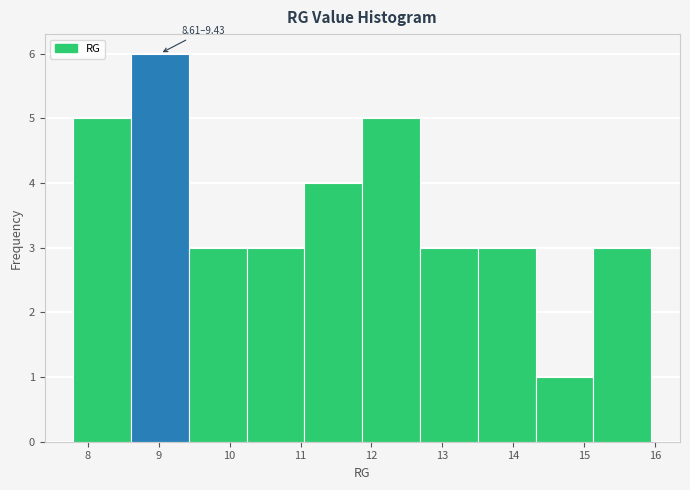

Which range on the x-axis has the tallest bar?

8.6 to 9.4